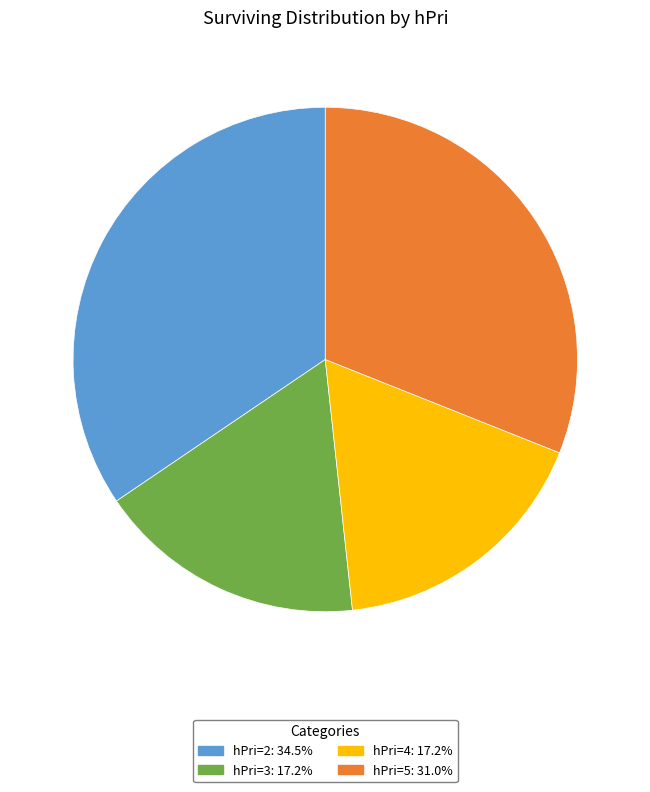

Is there any slice that represents more than half of the pie?

No